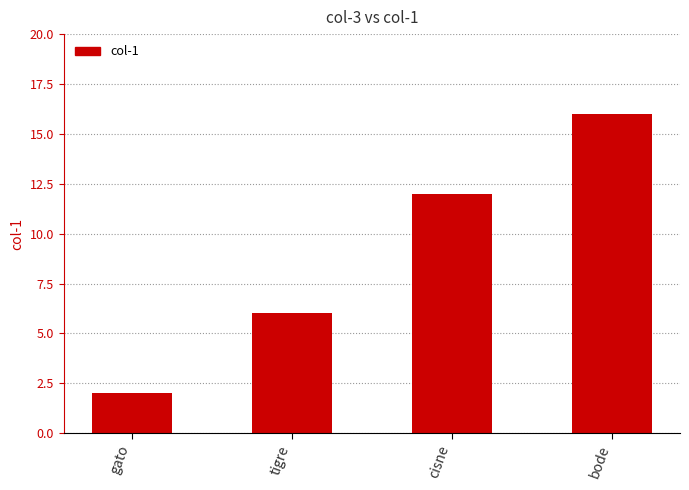

How many bars are there in total?

4